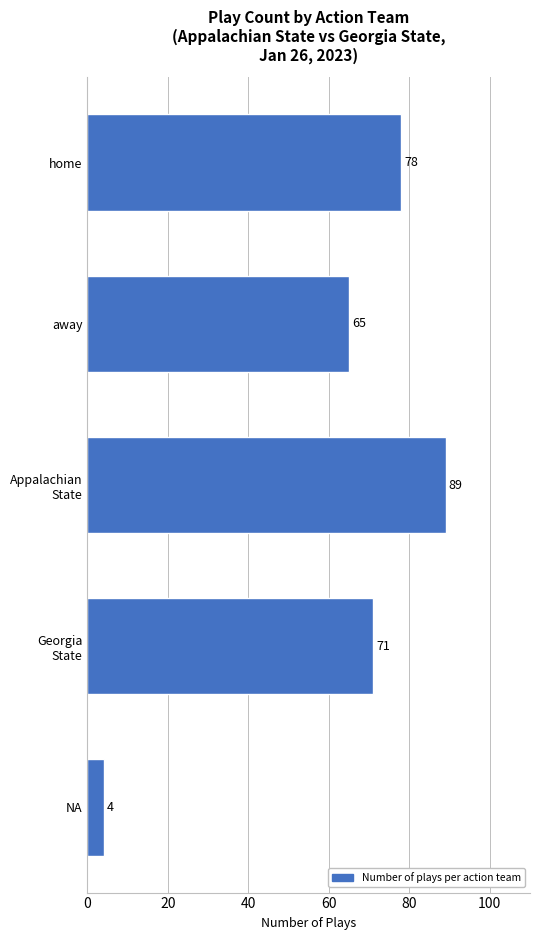

List the labels in order of value, smallest first.

NA, away, Georgia
State, home, Appalachian
State